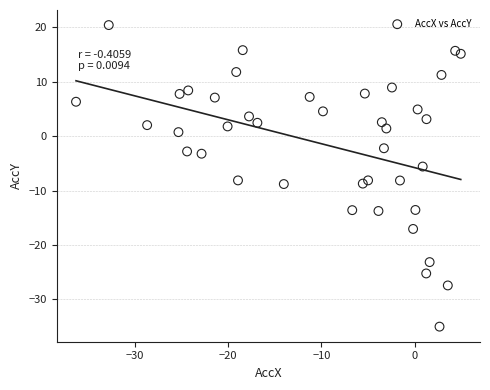

What is the range of X values (max minus min)?

41.2